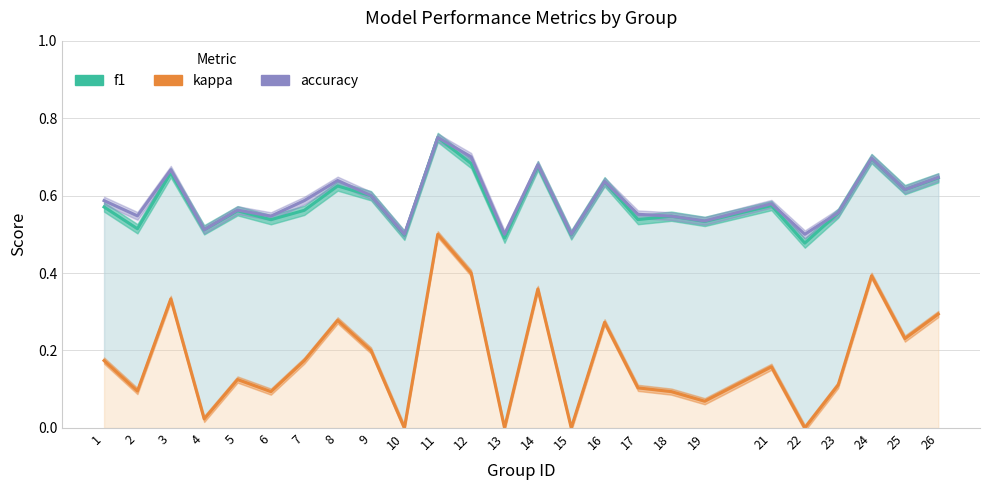

What is the difference between the maximum and minimum values in the accuracy series?

0.2